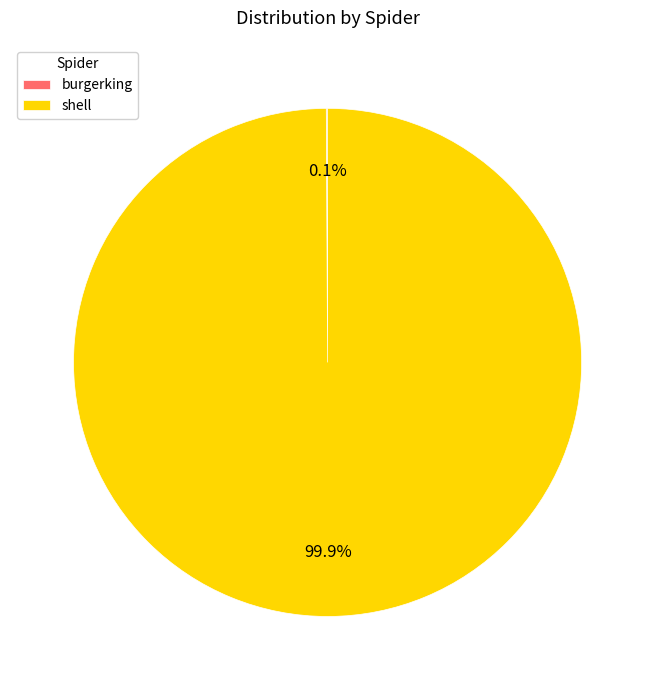

What is the largest slice in the pie chart?

shell